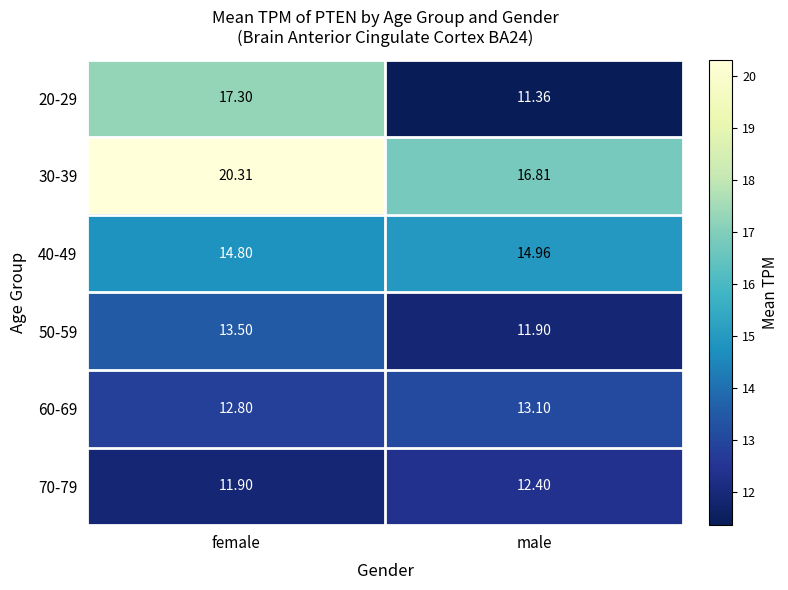

How many values in the 30-39 series are below 20?

1